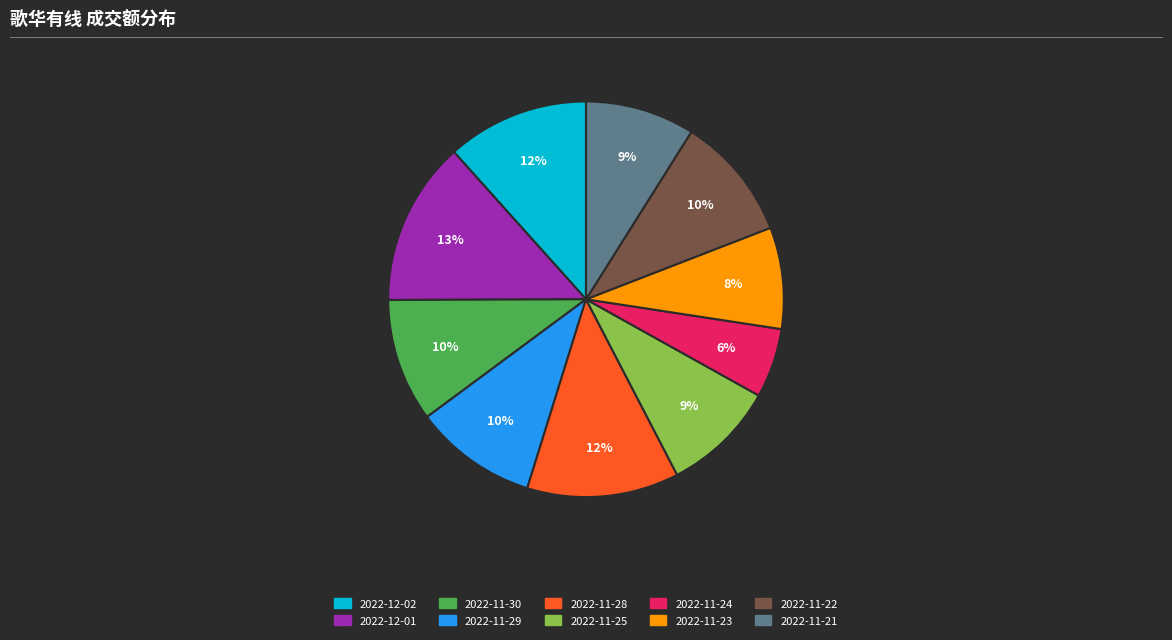

True or false: 2022-11-22 accounts for 2% of the total.

False